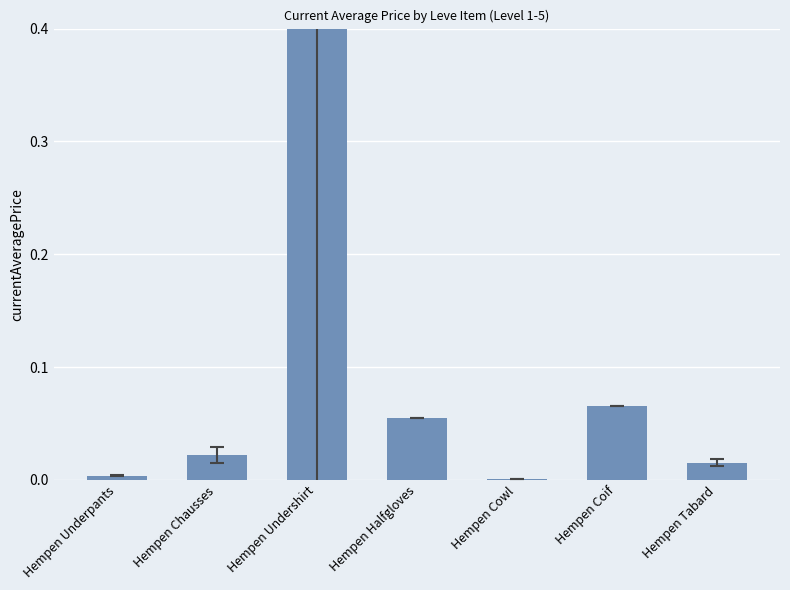

True or false: the data shows 0.0 at Hempen Cowl.

True